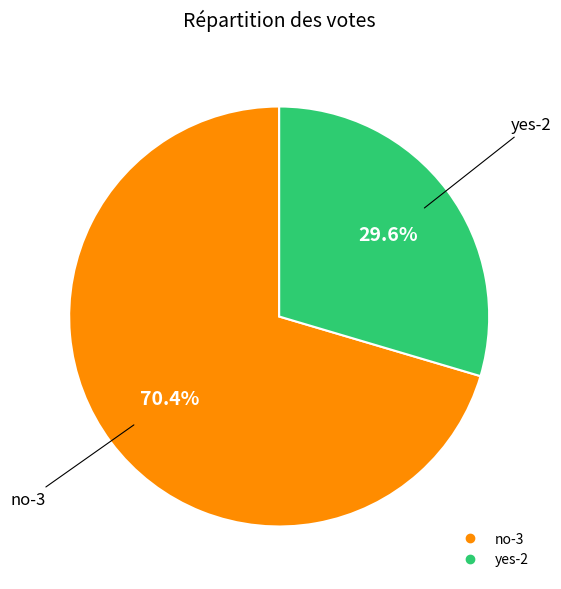

To the nearest percent, what is the combined percentage of no-3 and yes-2?

100%